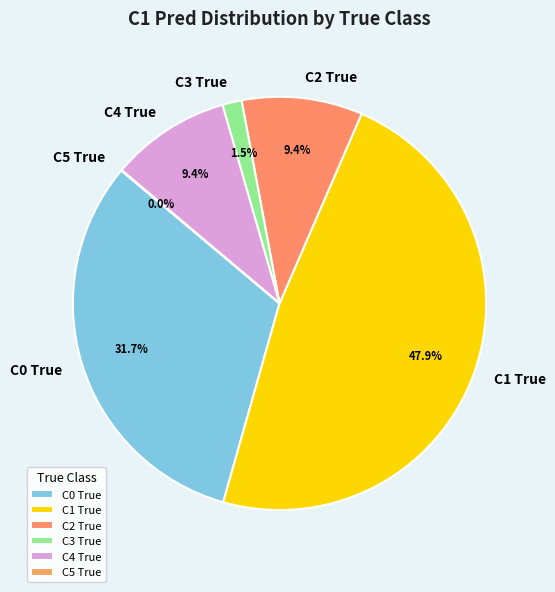

Which has a higher value, C2 True or C3 True?

C2 True